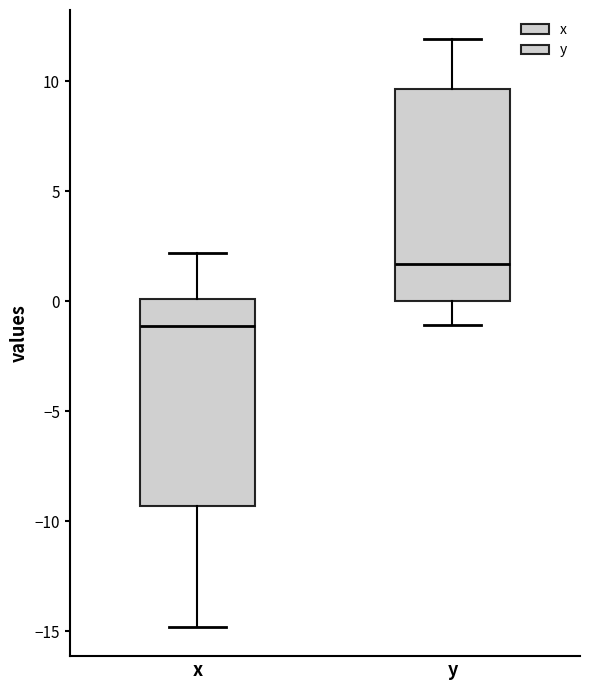

Reading left to right, read every box against the y-axis: the position of its median line, the range the box covers, and the ends of its whiskers. The values are not printed on the chart, so give them approximately, as read against the axis.

x: median -1.0, box -9.5 to 0.0, whiskers -15.0 to 2.0
y: median 1.5, box 0.0 to 9.5, whiskers -1.0 to 12.0